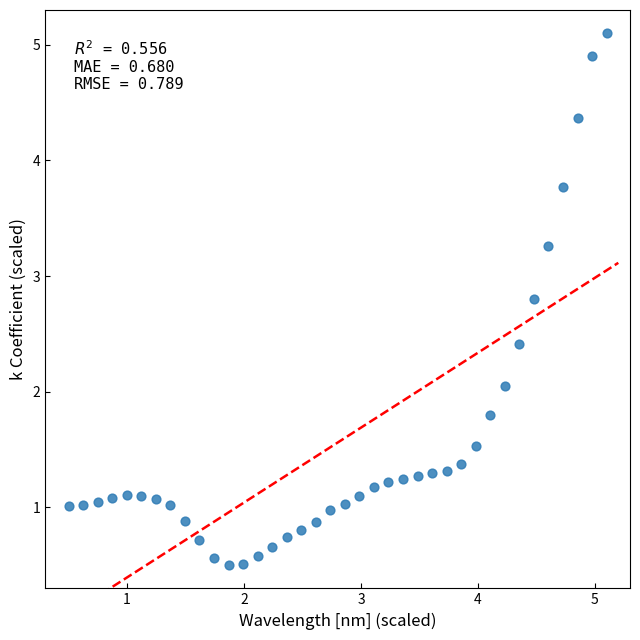

What is the range of X values (max minus min)?

4.6